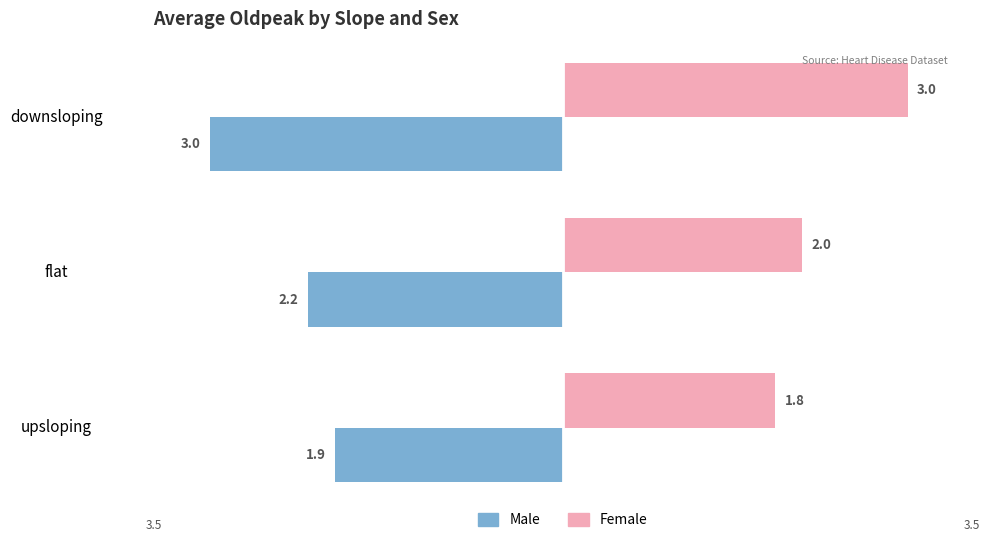

List the series in order of their overall mean, highest first.

Female, Male